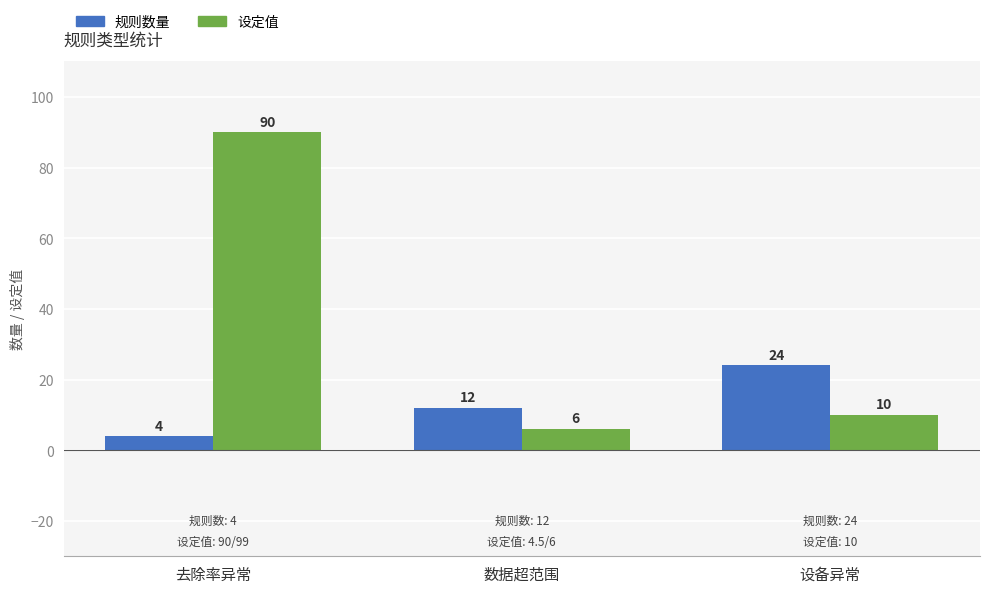

Which category has the highest value across all series?

去除率异常